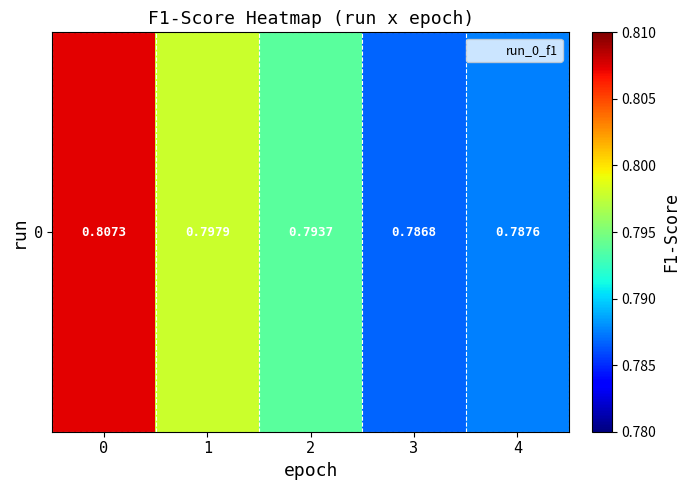

The chart shows a value of 0.4 at 3. True or false?

False